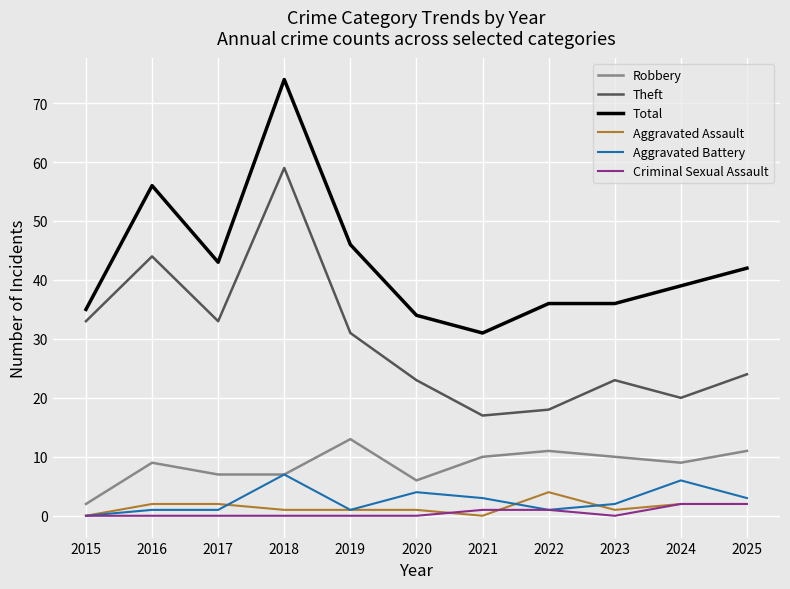

What is the sum of the Theft values at 2021 and 2019?

48